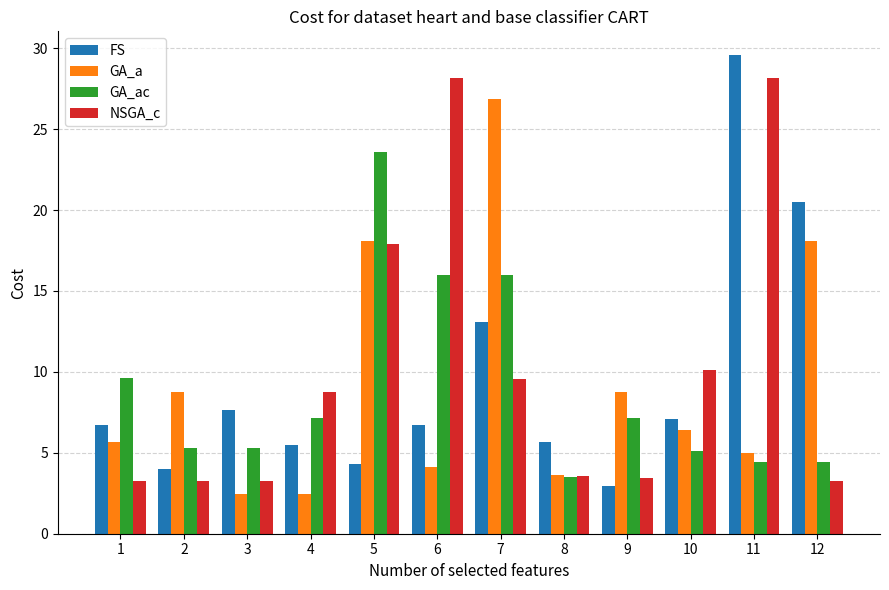

What is the total value across all series at 9?

22.3